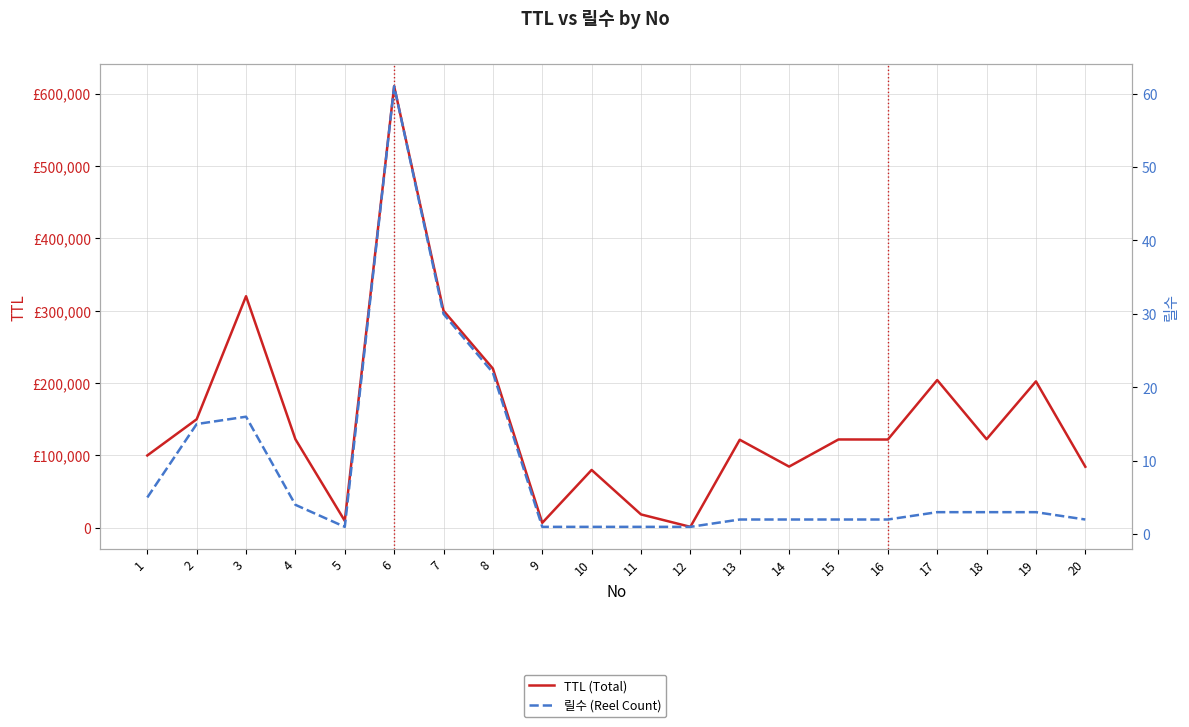

At which label does 릴수 (Reel Count) first exceed 3?

1